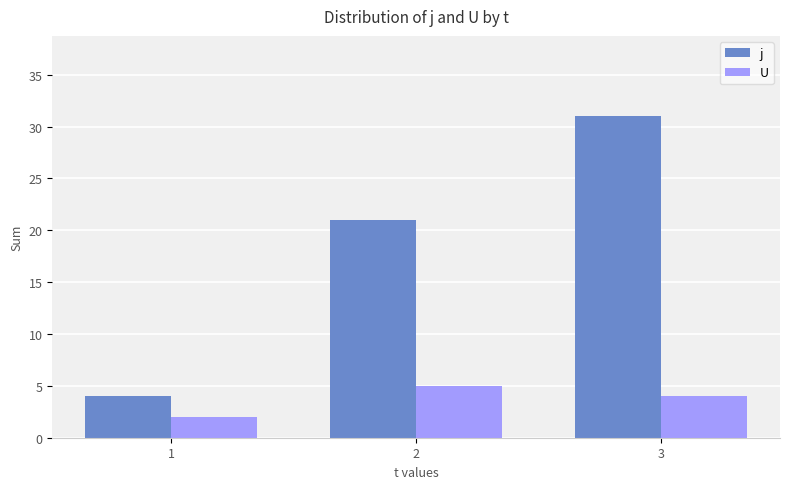

True or false: j has a value of 4 at 1.

True